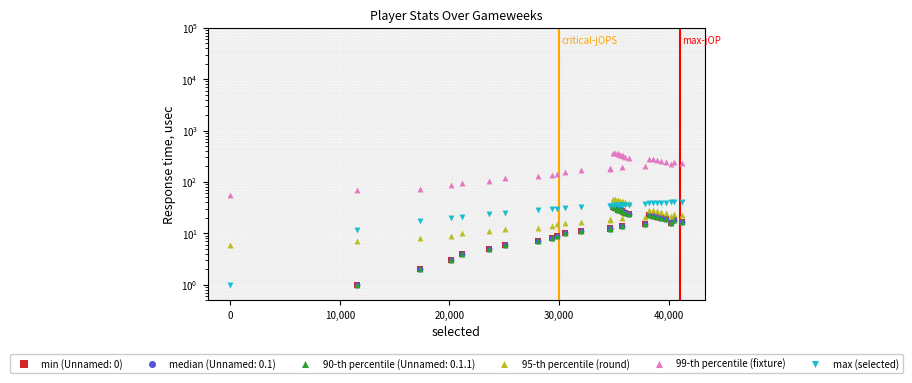

Which series has the widest spread of Y values?

99-th percentile (fixture)